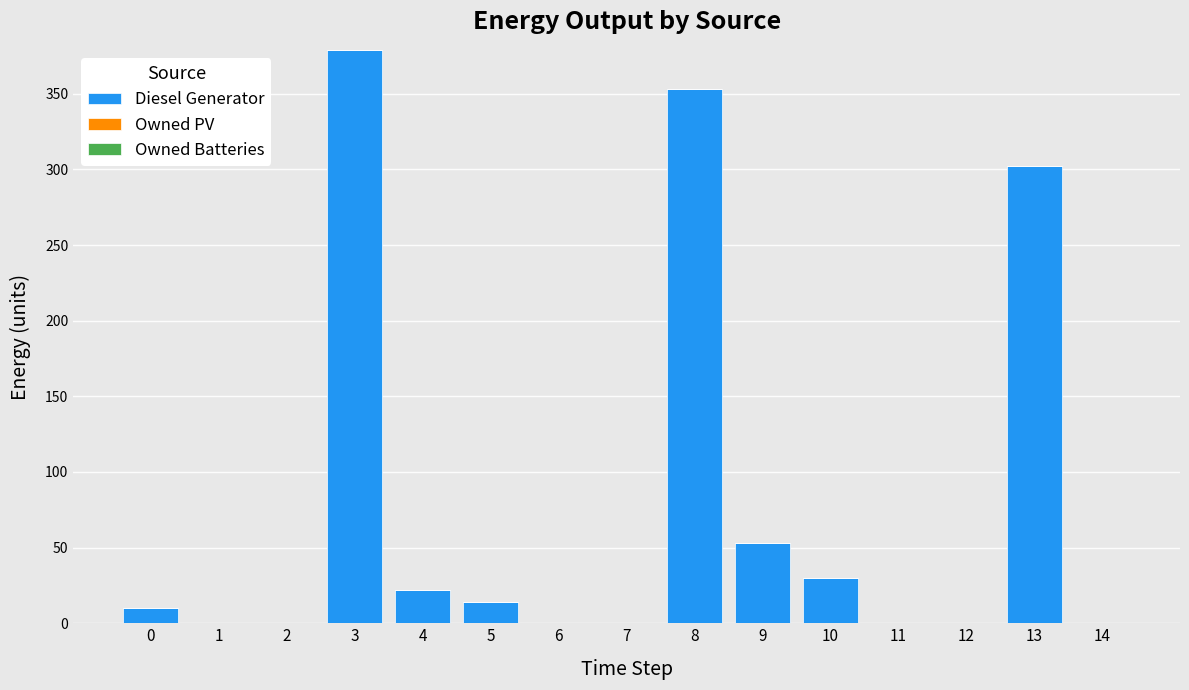

How many data points does each series have?

15